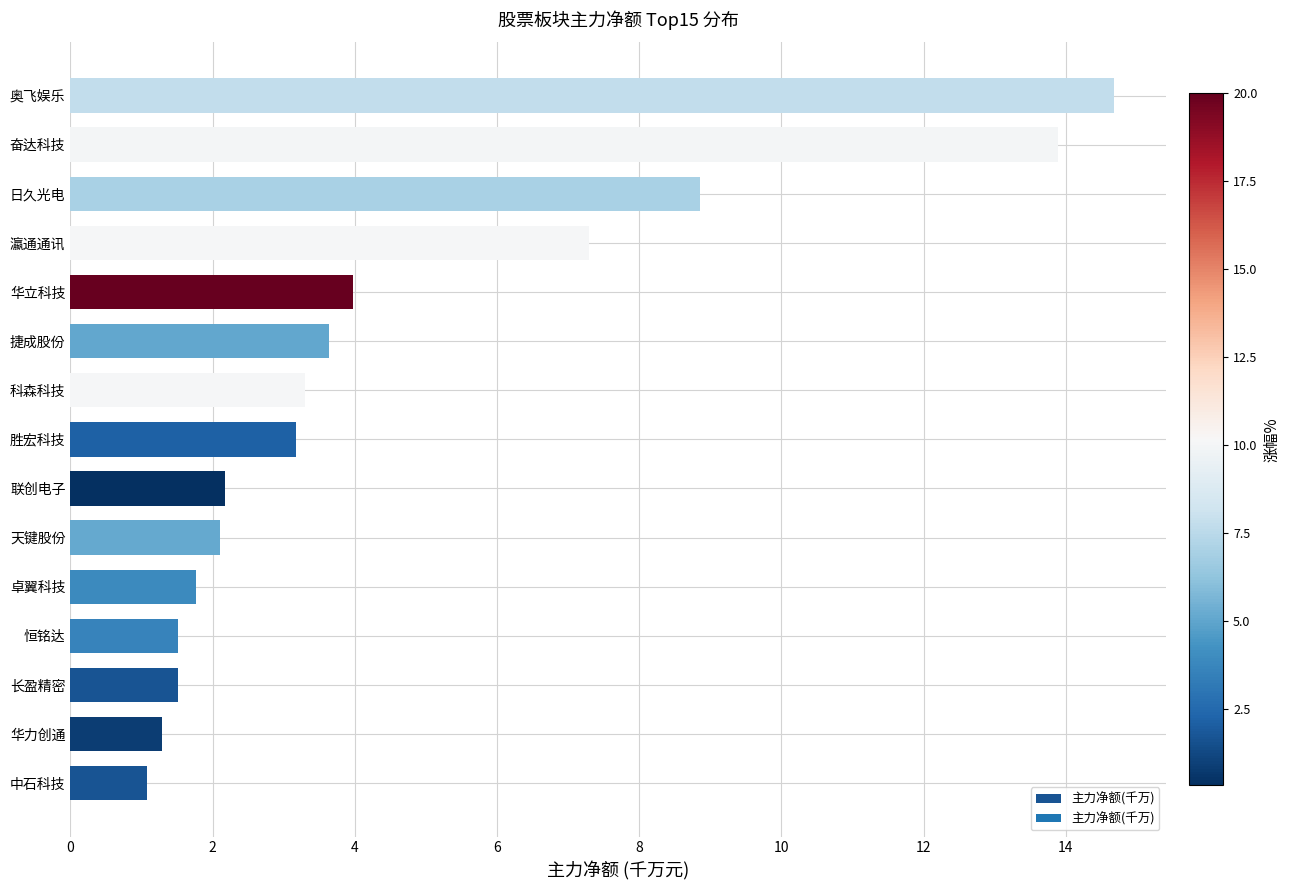

How many bars are there in total?

15